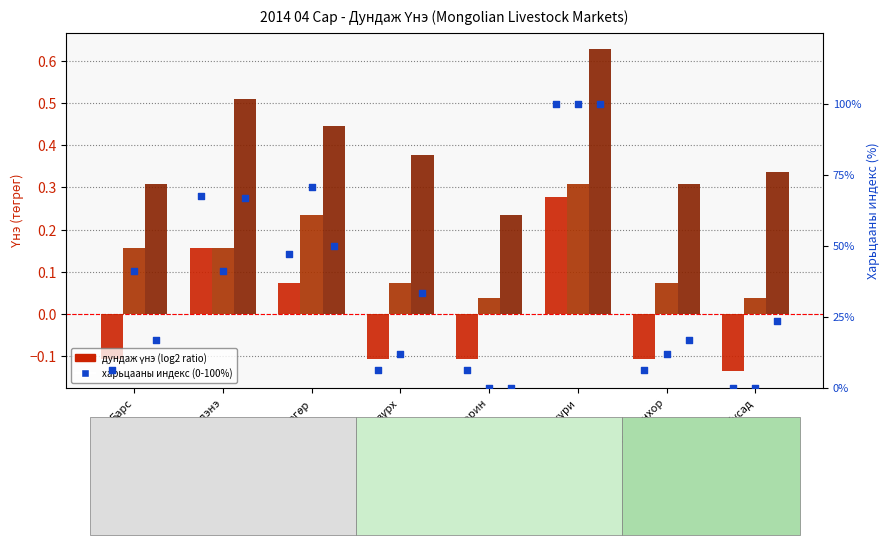

Which series reaches the maximum Y coordinate?

хонь дундаж үнэ pct